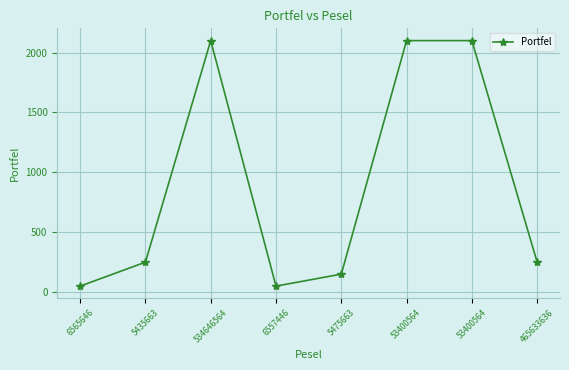

What is the label of the 5th point from the left?

5475663